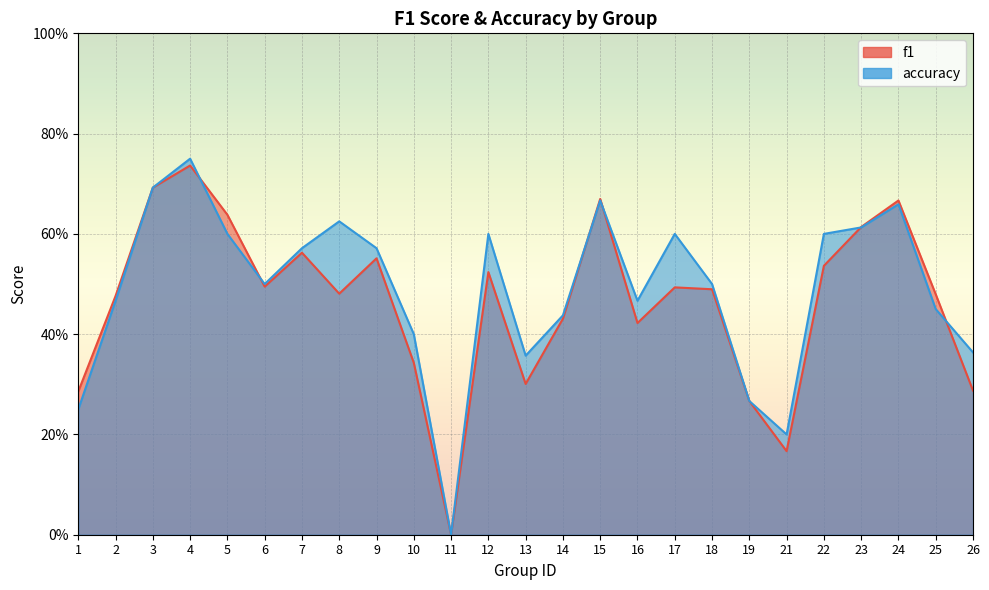

Reading left to right, list all the values displayed in this chart.

f1: 0.3	0.5	0.7	0.7	0.6	0.5	0.6	0.5	0.6	0.3	0.0	0.5	0.3	0.4	0.7	0.4	0.5	0.5	0.3	0.2	0.5	0.6	0.7	0.5	0.3
accuracy: 0.2	0.5	0.7	0.8	0.6	0.5	0.6	0.6	0.6	0.4	0.0	0.6	0.4	0.4	0.7	0.5	0.6	0.5	0.3	0.2	0.6	0.6	0.7	0.5	0.4